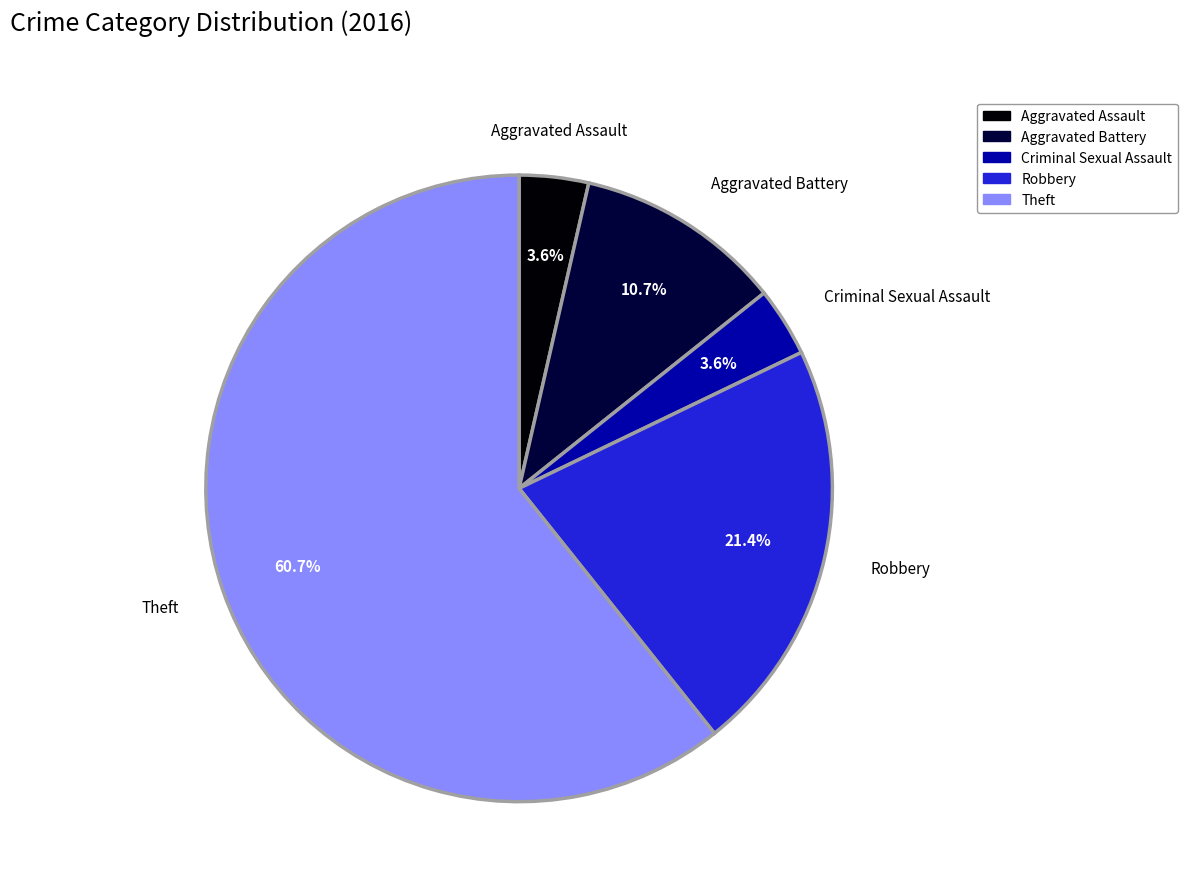

True or false: Criminal Sexual Assault accounts for 4% of the total.

True